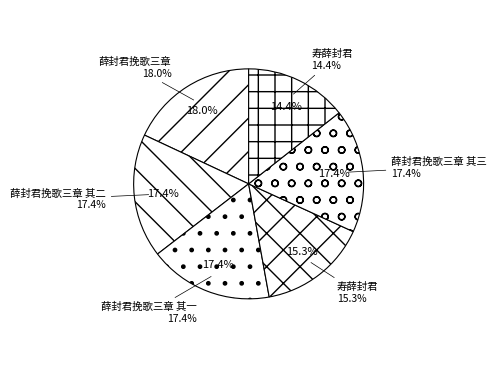

Does 薛封君挽歌三章 其三 account for over 50% of the chart?

No